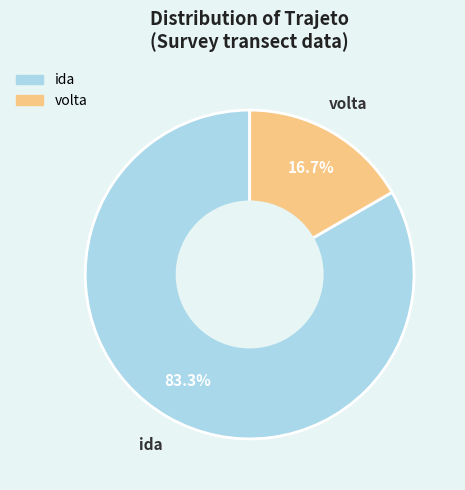

Rank the categories by value from highest to lowest.

ida, volta